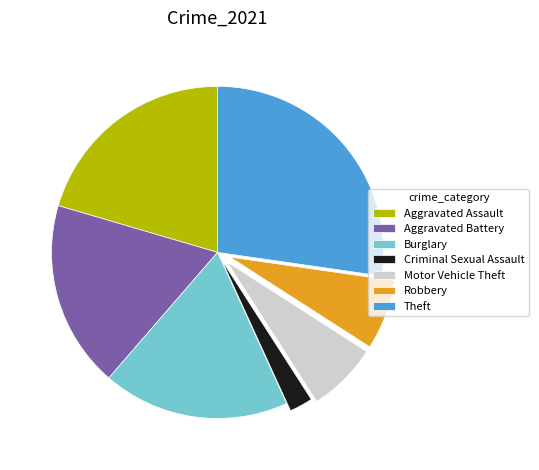

Between Criminal Sexual Assault and Aggravated Battery, which is larger?

Aggravated Battery